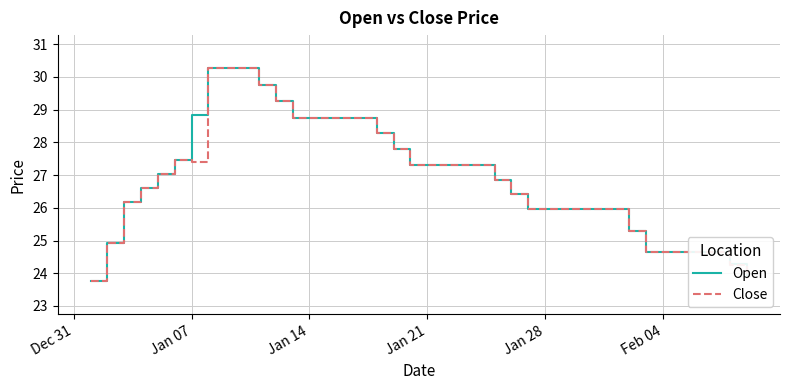

What is the minimum value shown in the chart?

23.8